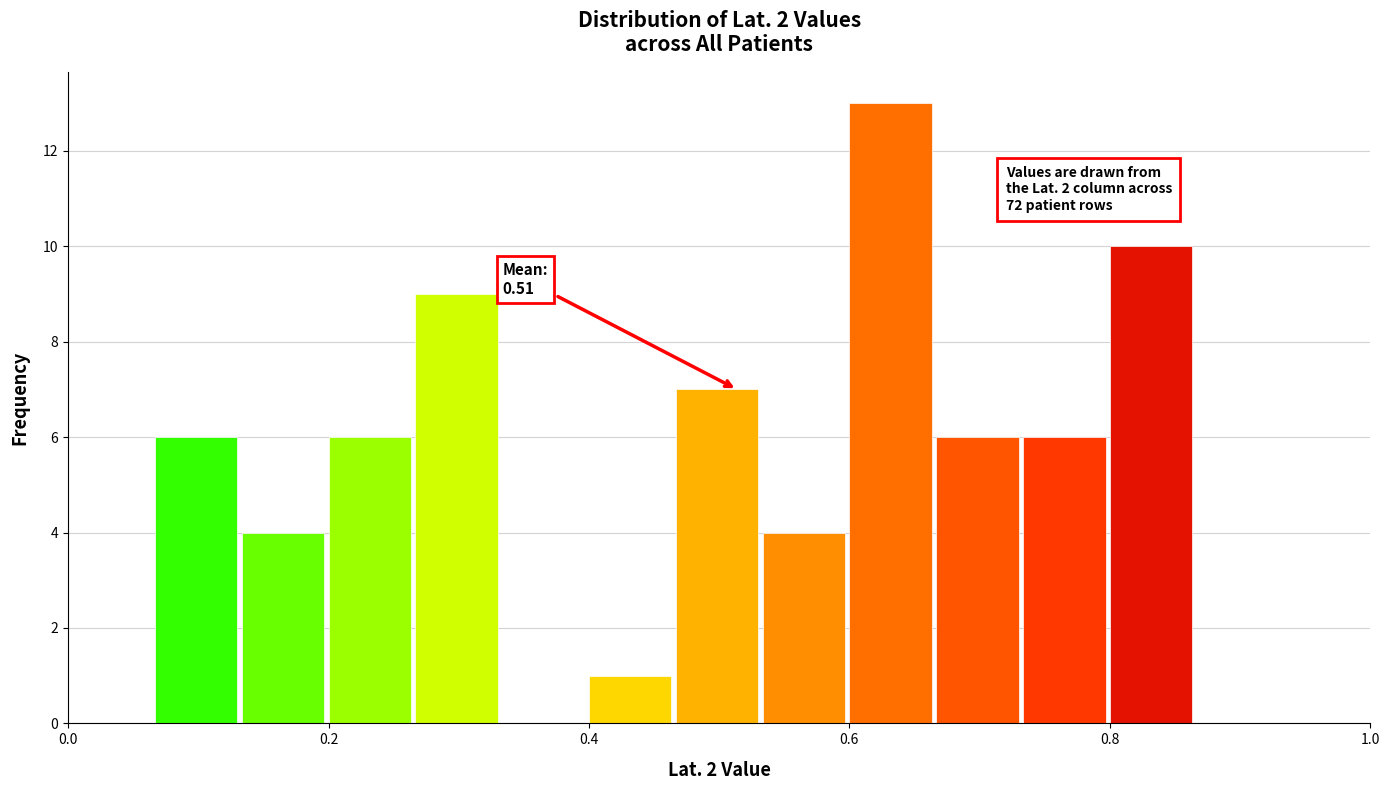

Around what value on the x-axis is the tallest bar? Give the approximate position of its centre, as read against the axis.

0.64